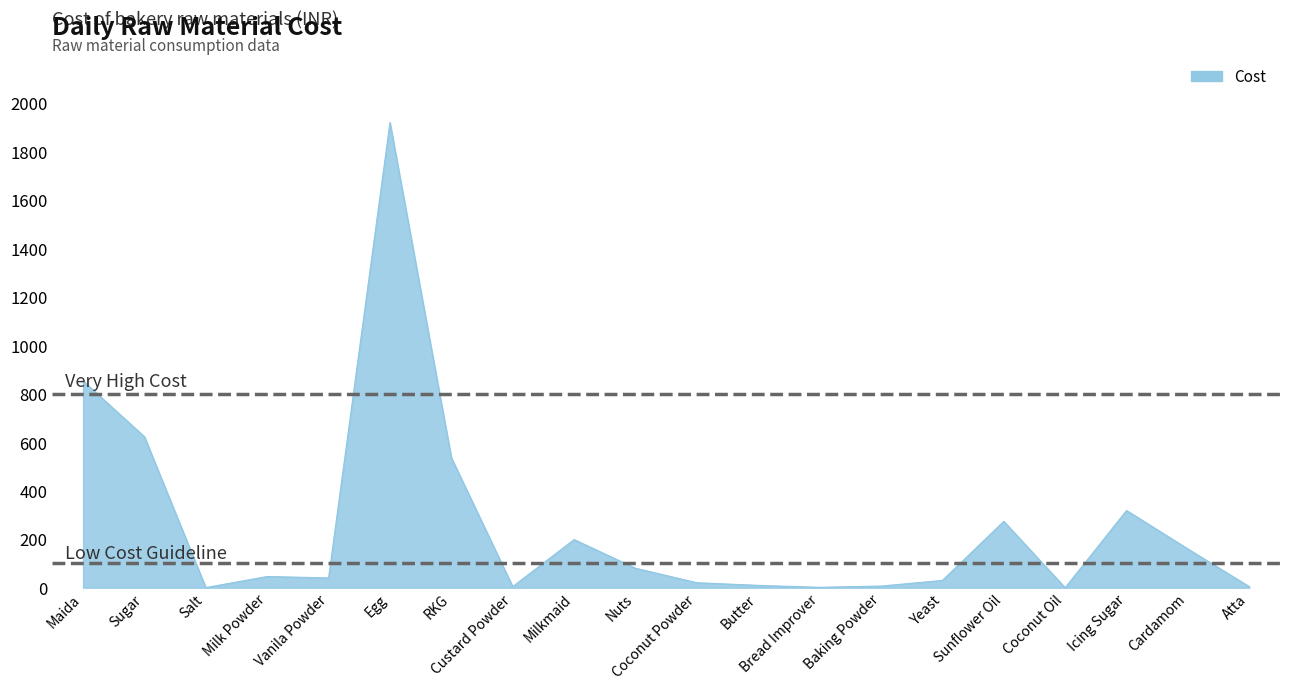

What is the approximate value at Maida?

853.4